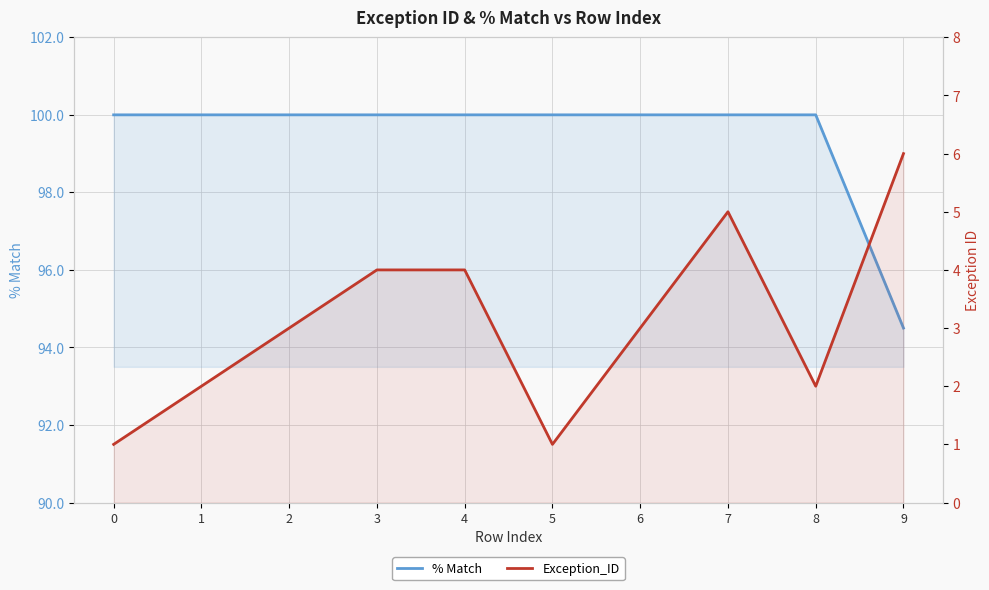

Reading right to left, what are all the values shown in this chart?

% Match: 94.5	100.0	100.0	100.0	100.0	100.0	100.0	100.0	100.0	100.0
Exception_ID: 6.0	2.0	5.0	3.0	1.0	4.0	4.0	3.0	2.0	1.0